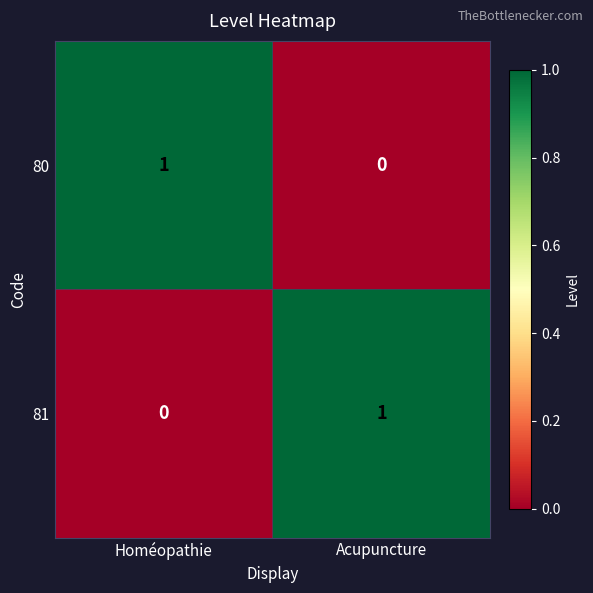

The 80 series shows 1 at Homéopathie. True or false?

True